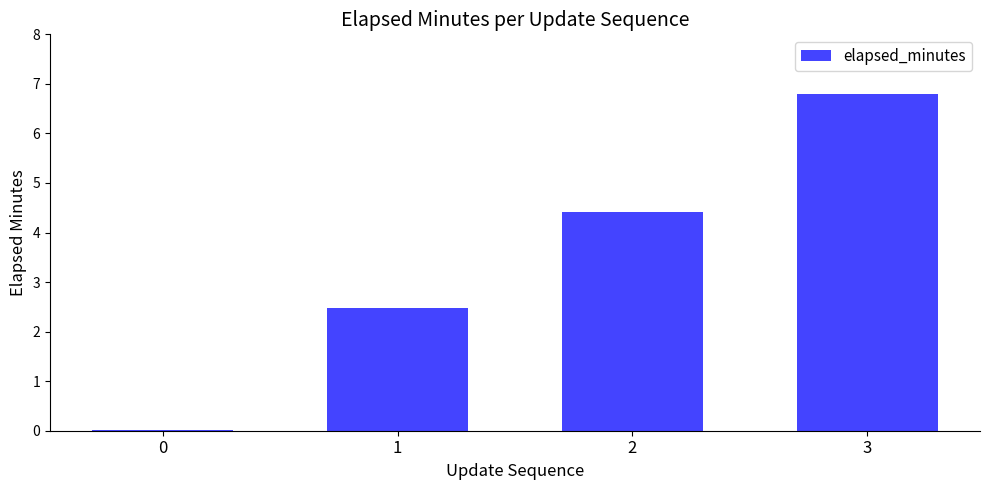

What is the approximate value at 3?

6.8